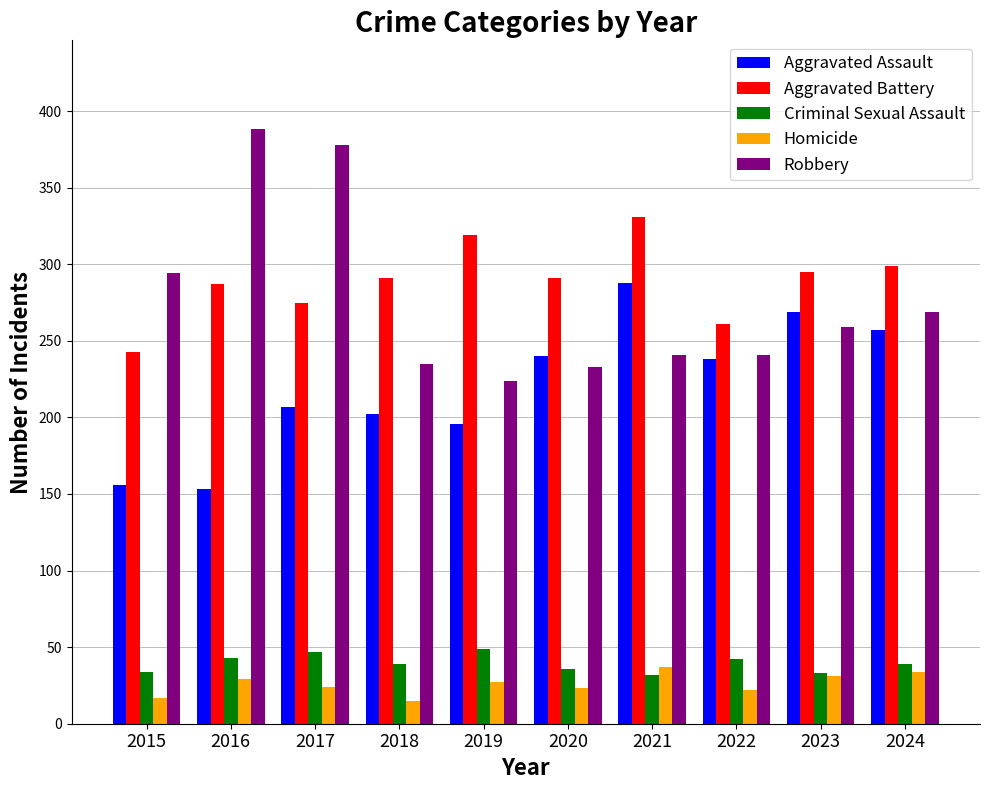

At which category does the chart reach its peak across all series?

2016